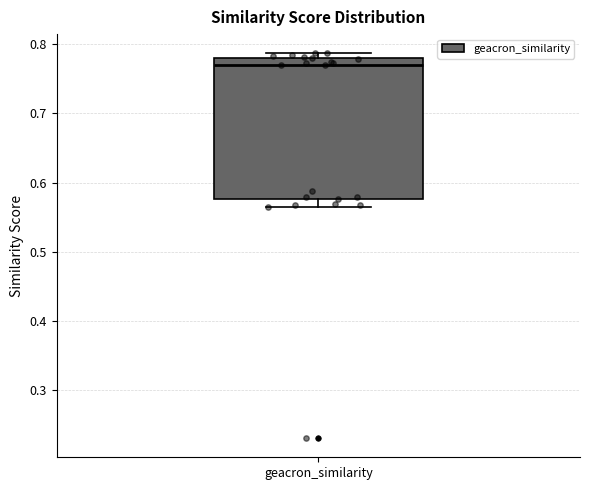

Transcribe this box plot: give where the median line is, the range the box spans, and where the two whiskers end, as read against the y-axis. The values are not printed on the chart, so give them approximately, as read against the axis.

median 0.77, box 0.58 to 0.78, whiskers 0.57 to 0.79